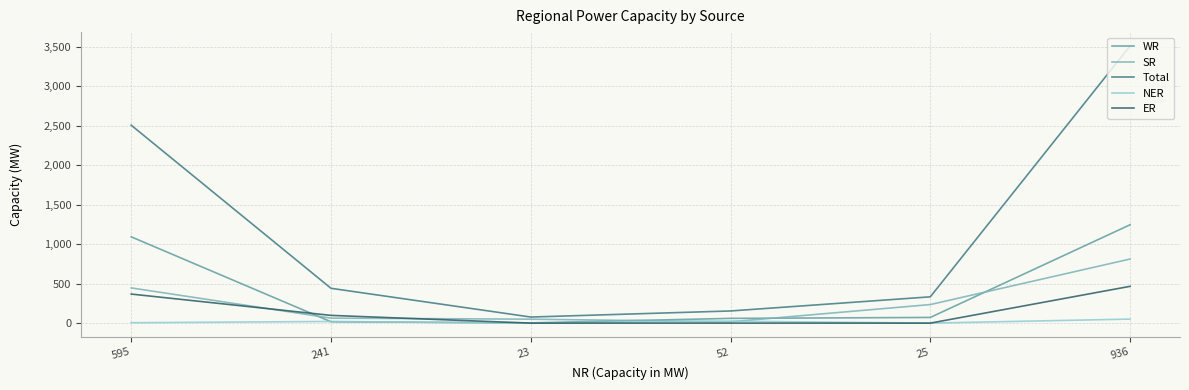

How many lines are shown in the chart?

5